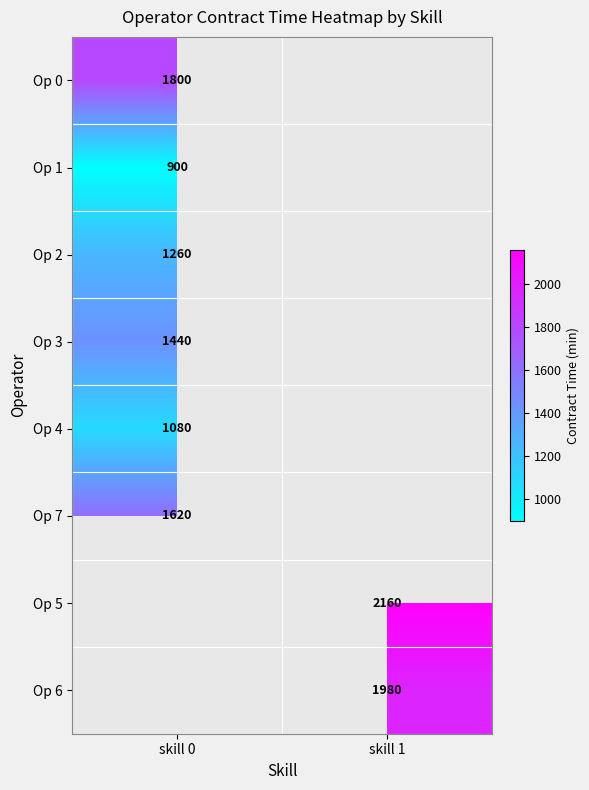

The value of Op 0 at skill 0 is 1800. True or false?

True